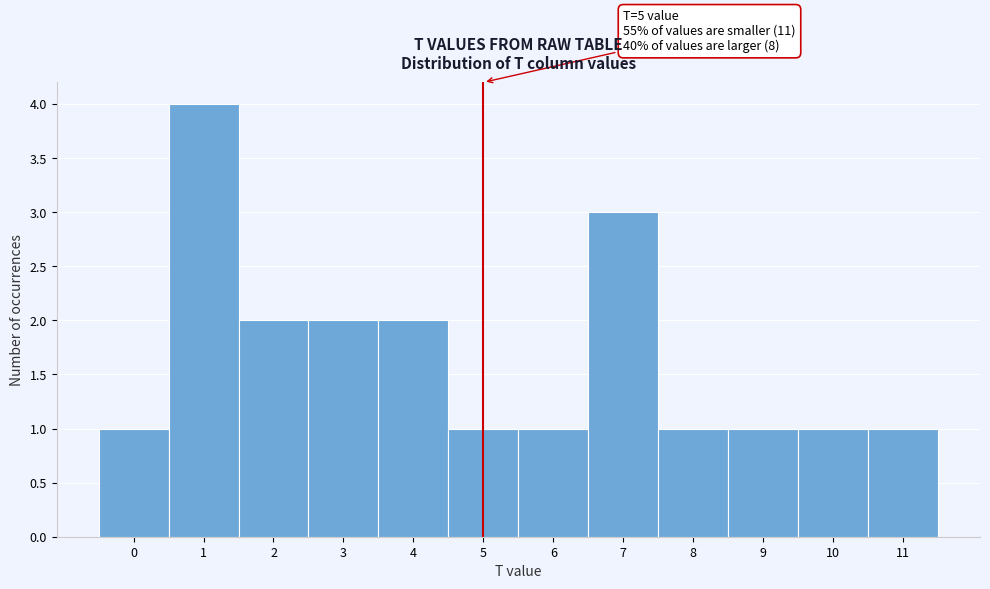

Which range on the x-axis has the tallest bar?

0.5 to 1.5